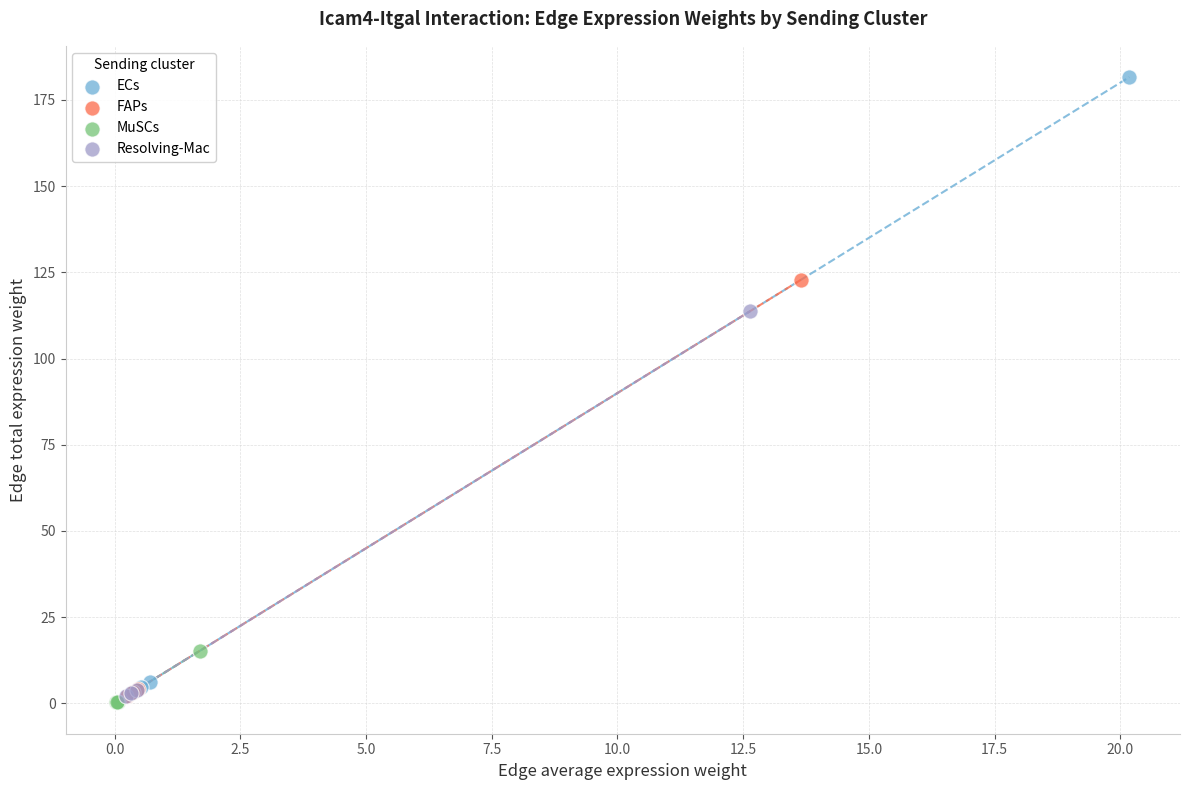

Which series contains the highest Y value?

ECs